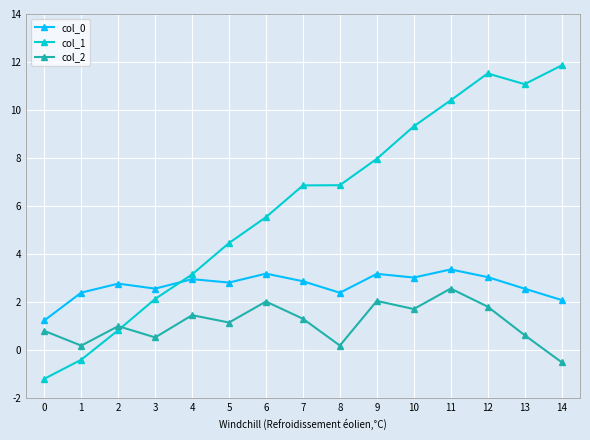

At which label is col_0 closest to 2?

14